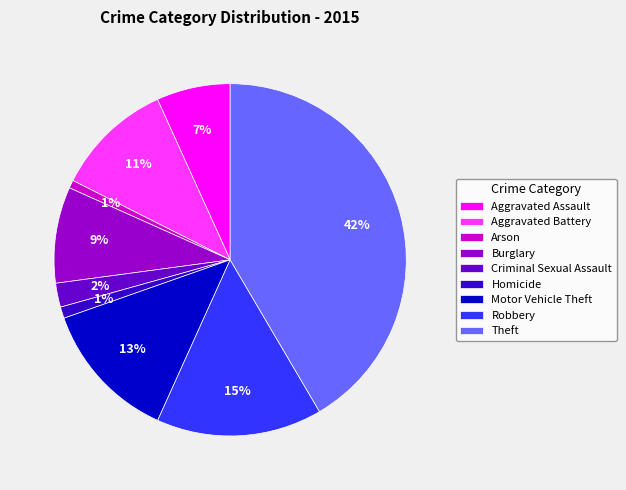

Is there any slice that represents more than half of the pie?

No